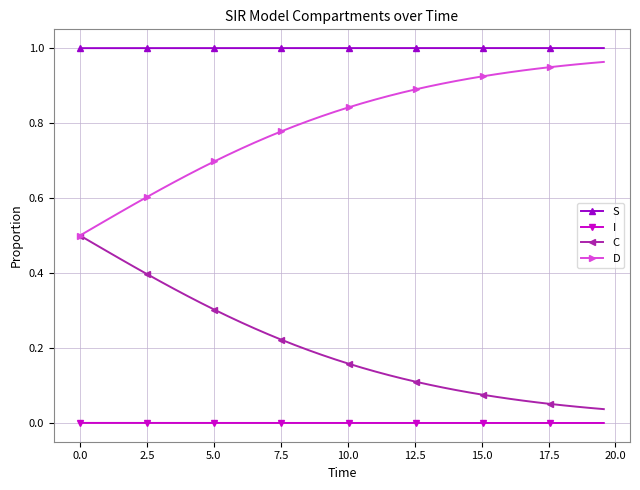

Which series has the largest total across all categories?

S